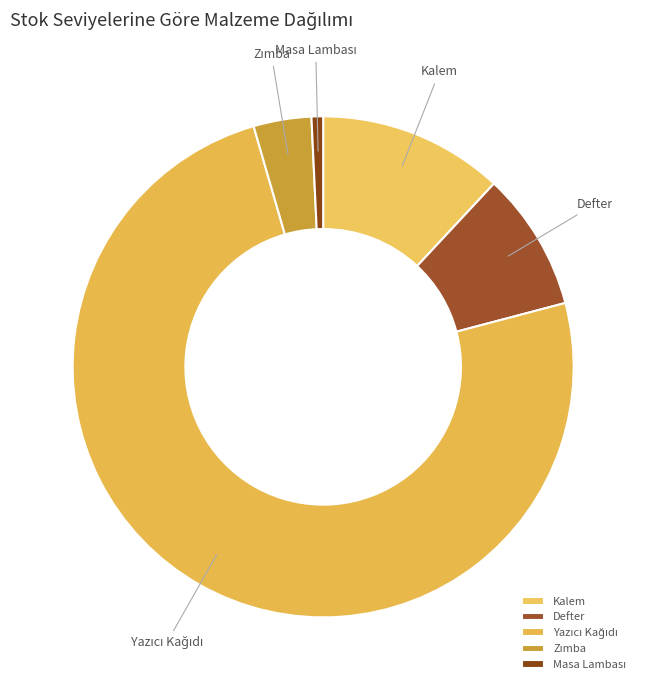

Is there any slice that represents more than half of the pie?

Yes